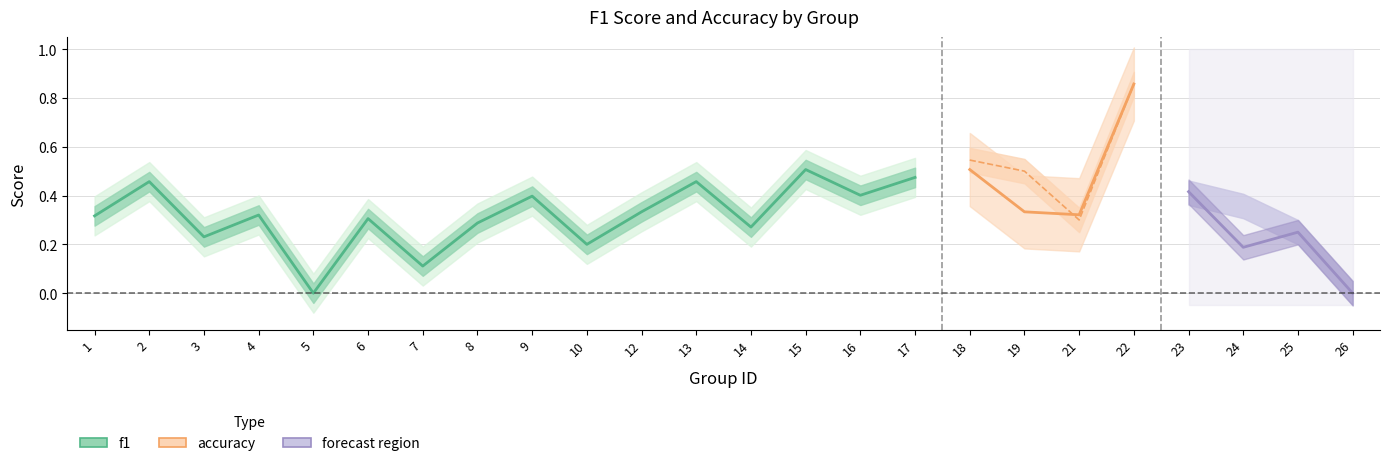

True or false: f1 has more than 2 interior local peaks.

True